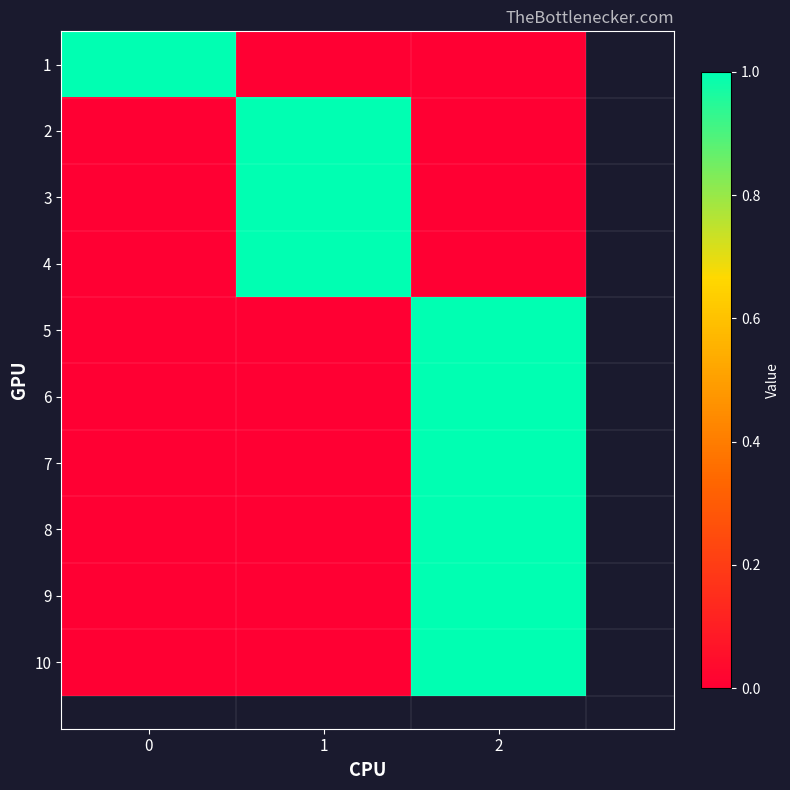

Rank the categories by 5 value from lowest to highest.

0, 1, 2